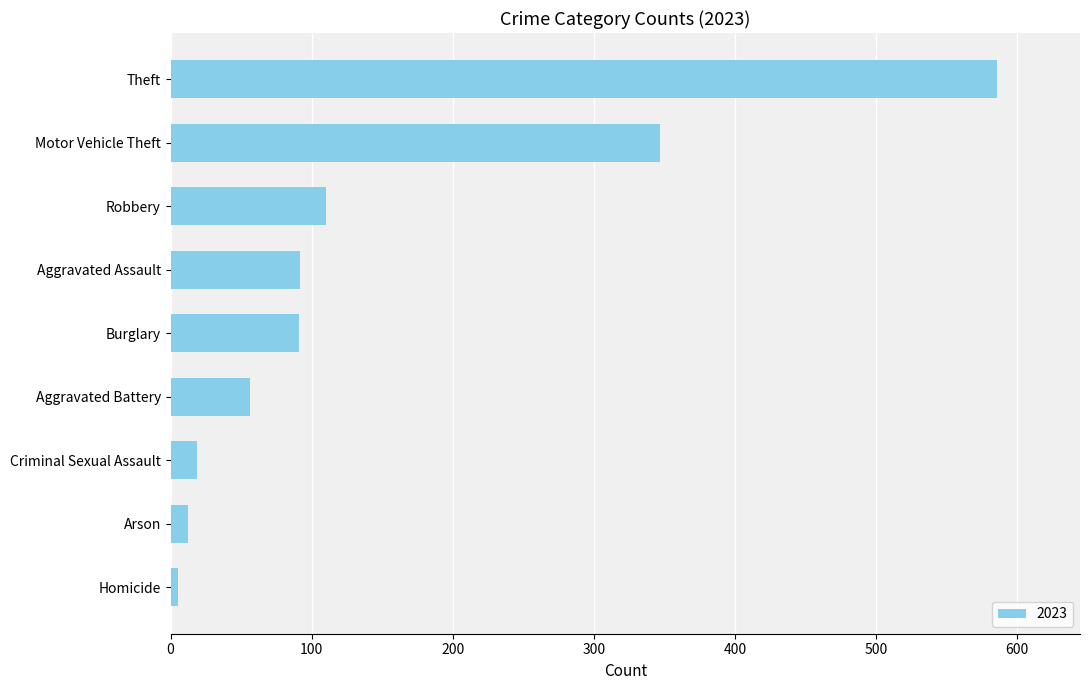

The chart shows a value of 347 at Motor Vehicle Theft. True or false?

True